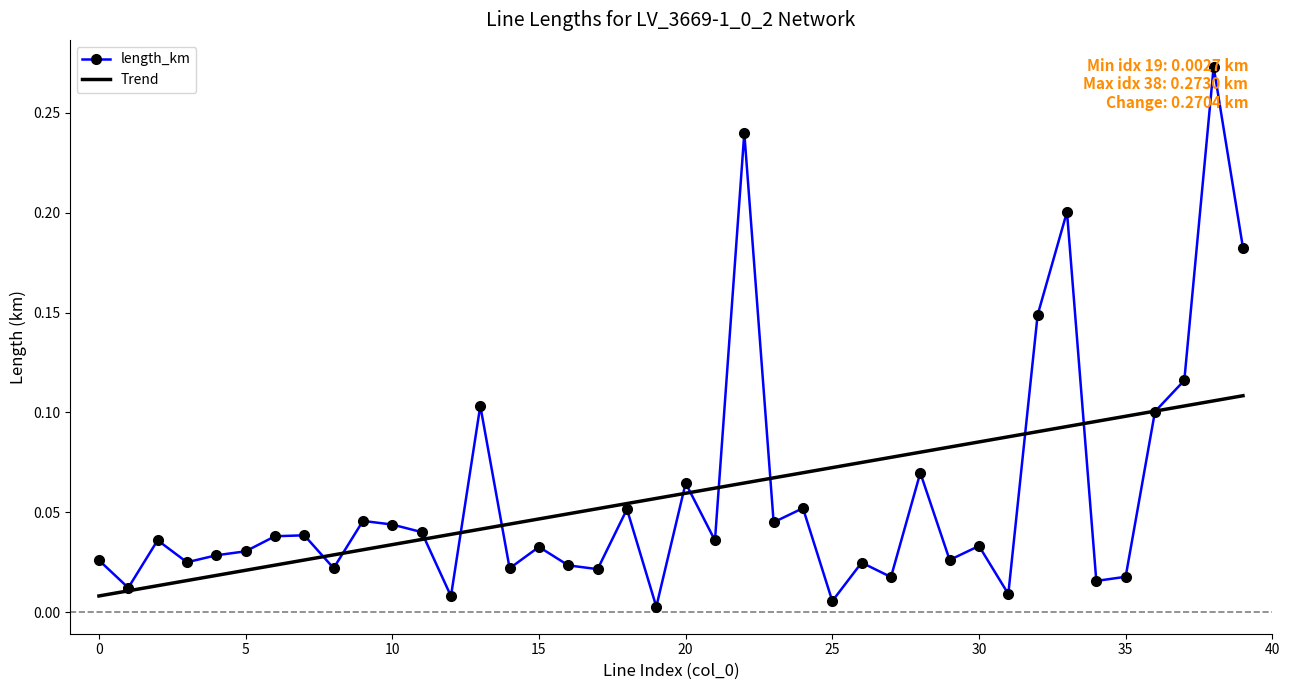

How many distinct data groups are displayed?

2